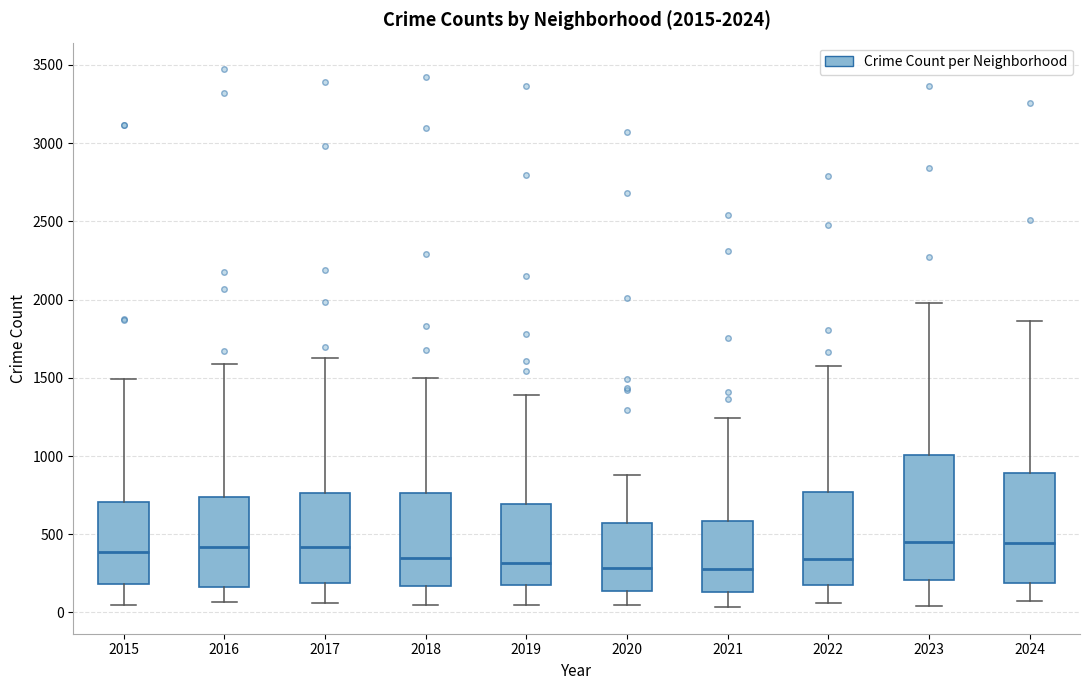

Comparing the boxes themselves (not the whiskers), which one is the tallest?

2023